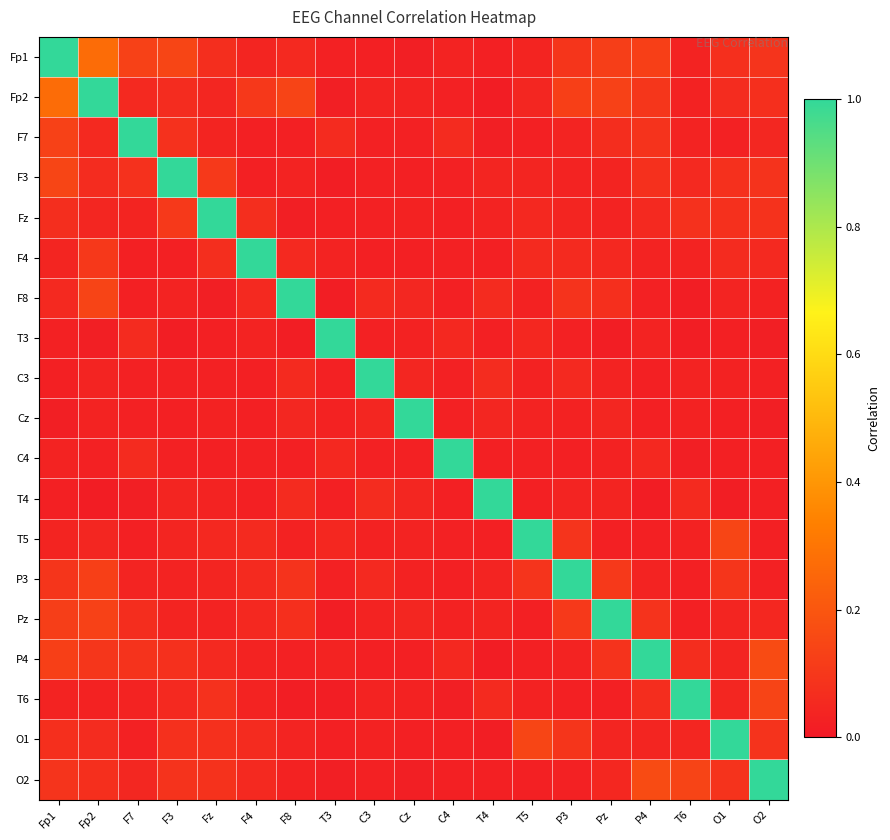

What is the difference between the highest and lowest values at F7?

1.0